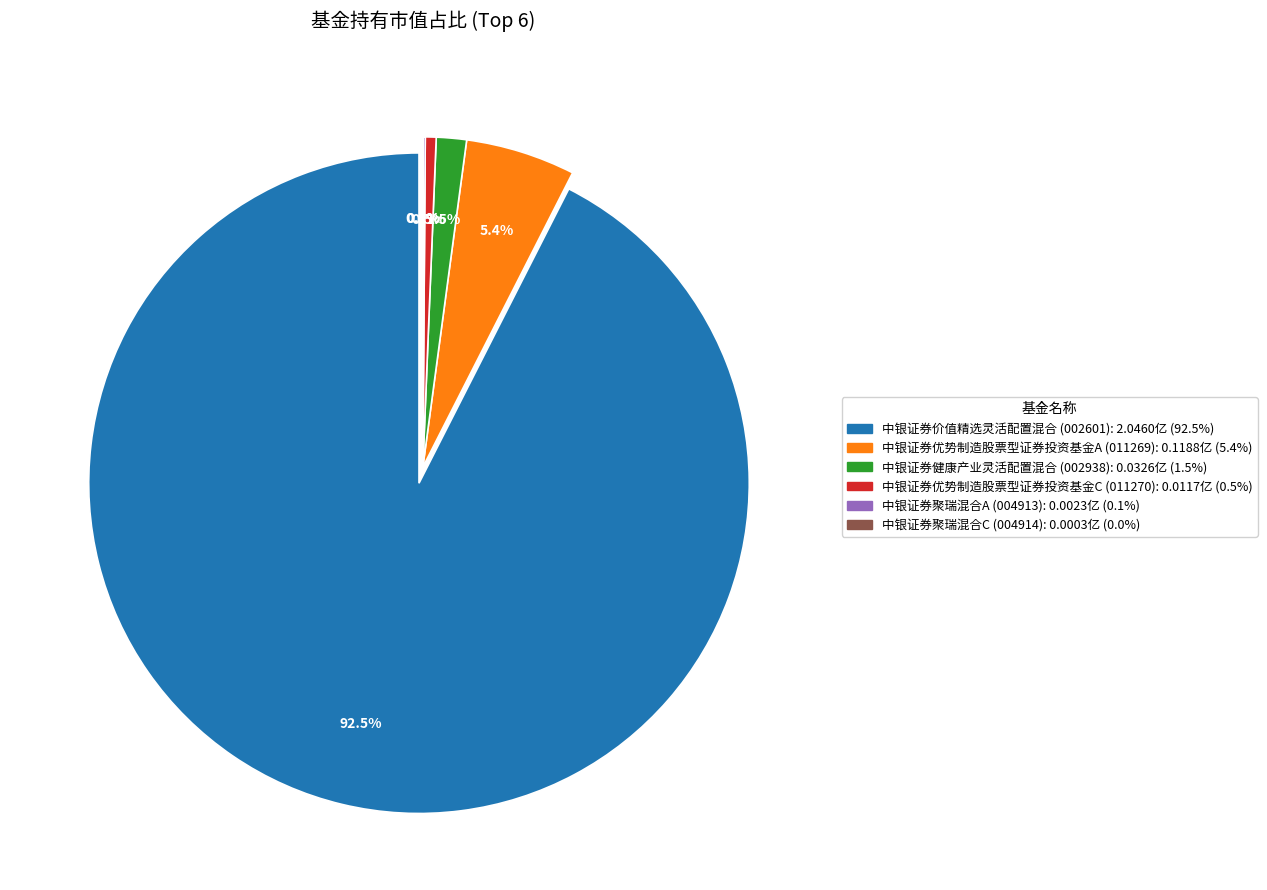

How many slices are in this pie chart?

6